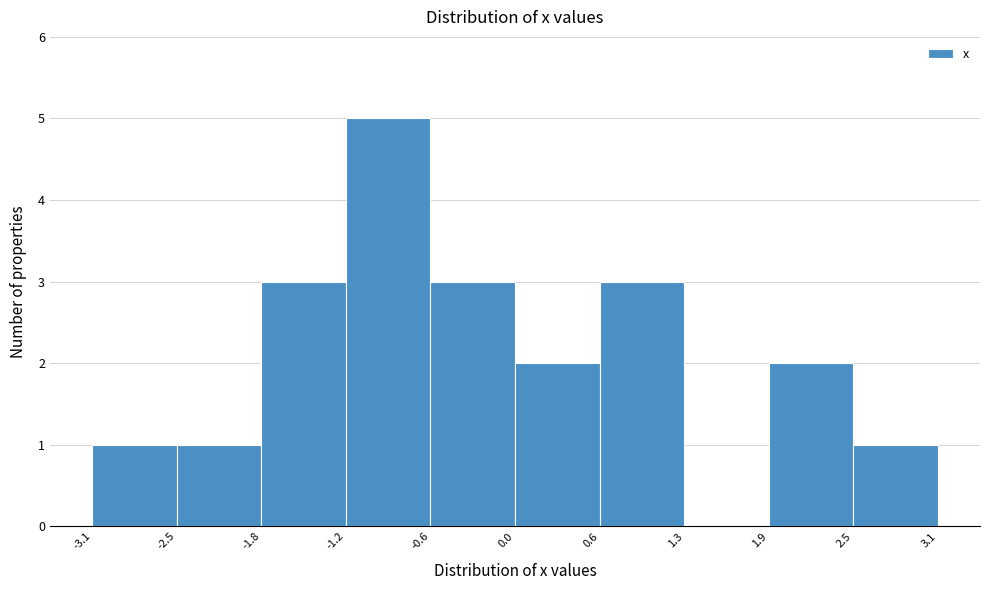

Reading left to right, list every bar in this chart as the range it spans on the x-axis followed by its height. The values are not printed on the chart, so give them approximately, as read against the axis.

-3.1 to -2.5: 1
-2.5 to -1.8: 1
-1.8 to -1.2: 3
-1.2 to -0.6: 5
-0.6 to 0.0: 3
0.0 to 0.6: 2
0.6 to 1.3: 3
1.3 to 1.9: 0
1.9 to 2.5: 2
2.5 to 3.1: 1